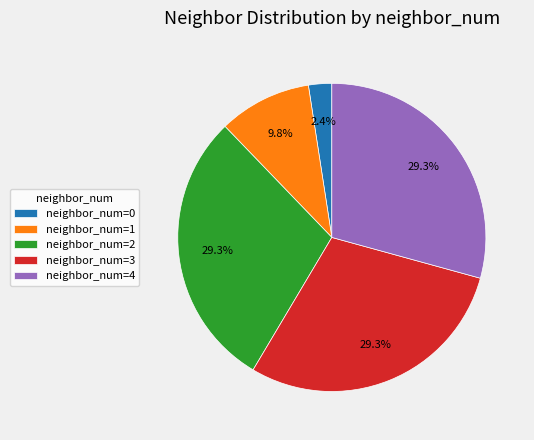

What percentage do neighbor_num=0 and neighbor_num=4 together represent?

31.7%